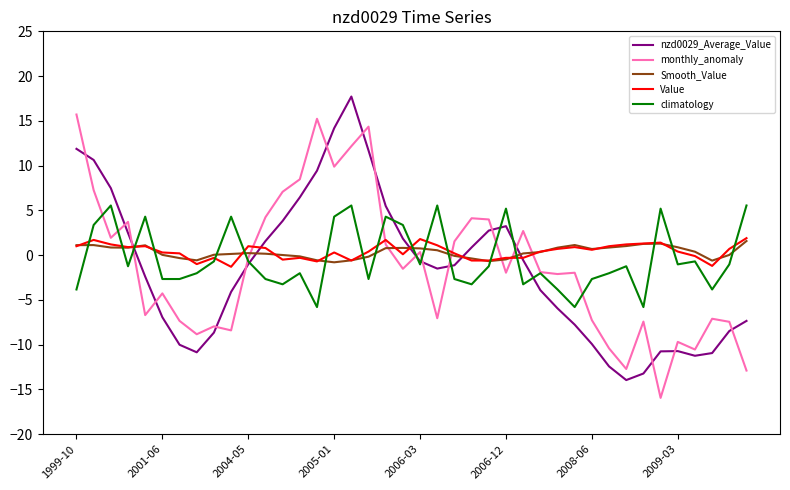

How many interior local valleys does the monthly_anomaly series have?

12